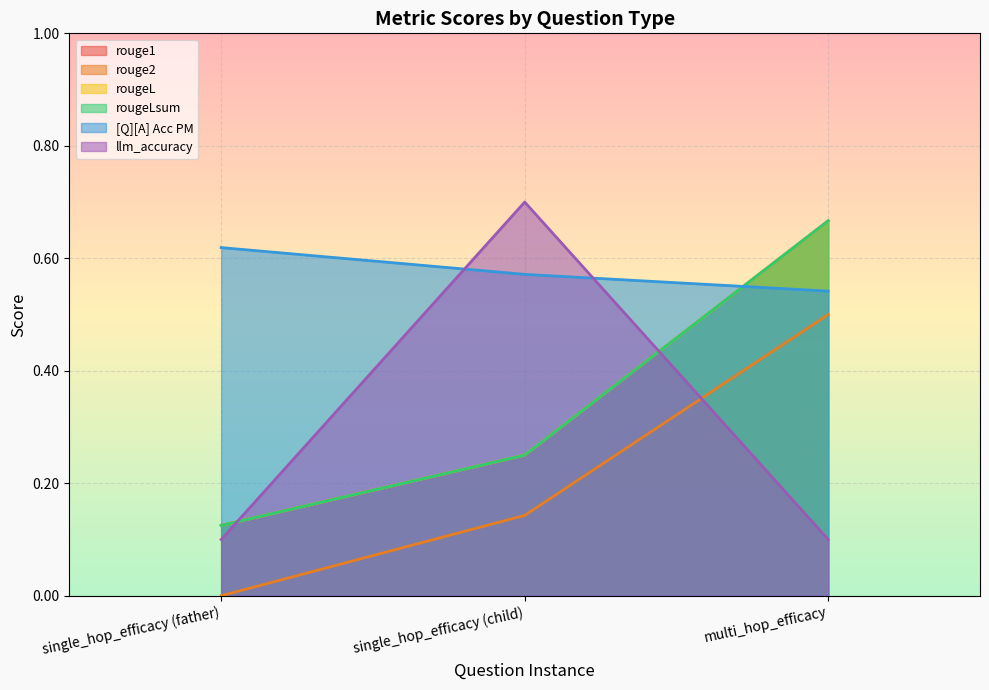

What is the total value across all series at single_hop_efficacy (child)?

2.2